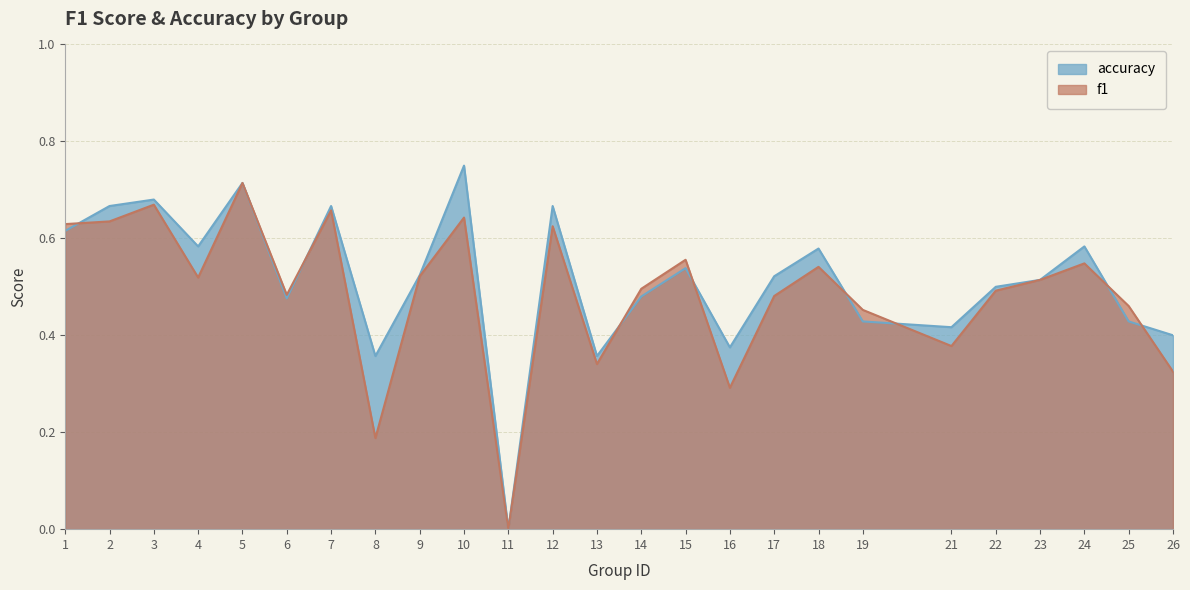

Is the value of accuracy at 24 greater than the value of f1 at 1?

No